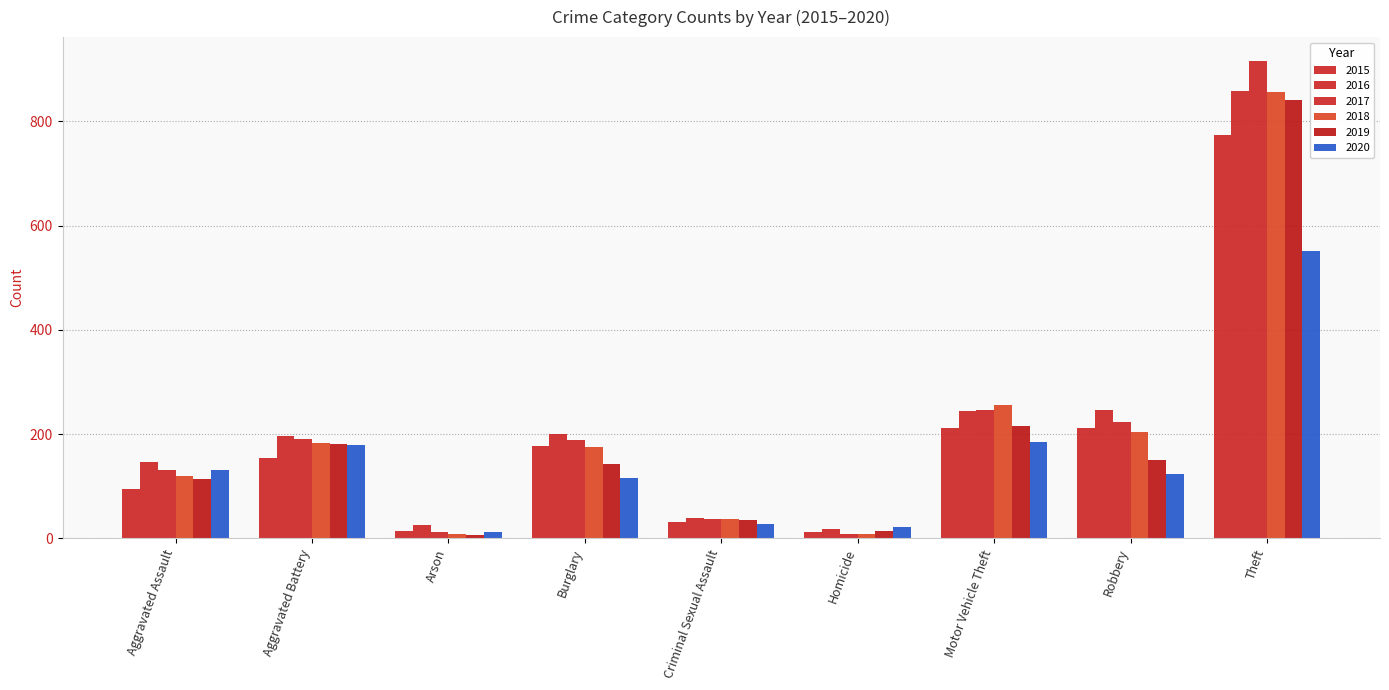

How many data points does each series have?

9